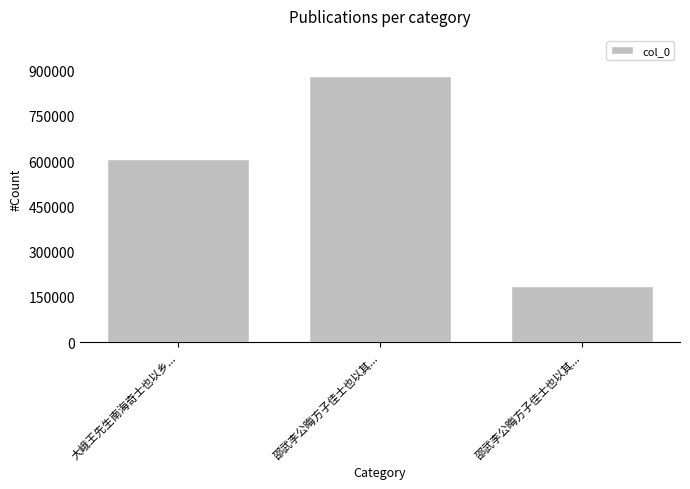

Does the chart contain any negative values?

No